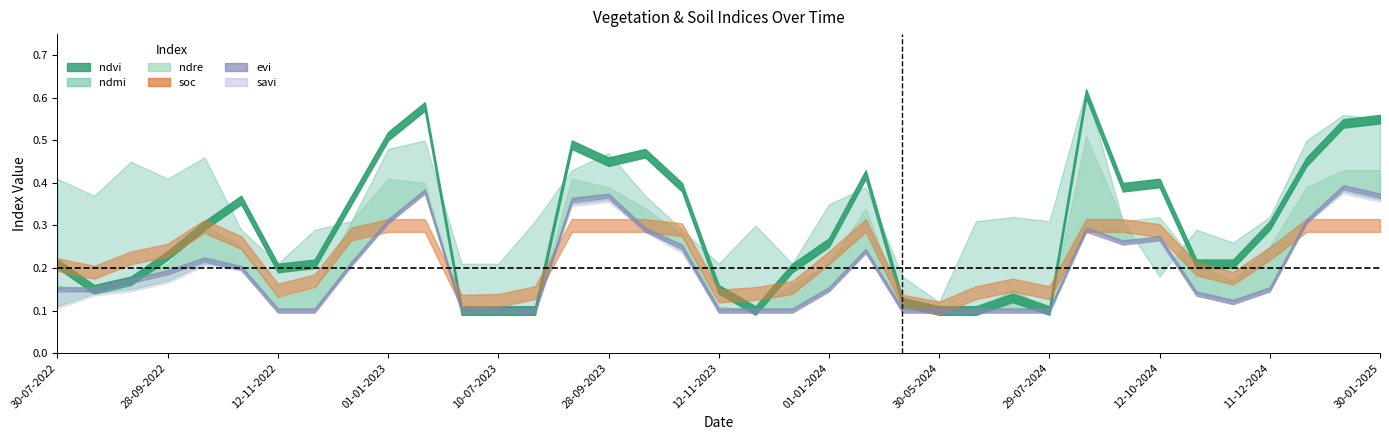

What is the minimum value shown in the chart?

0.1